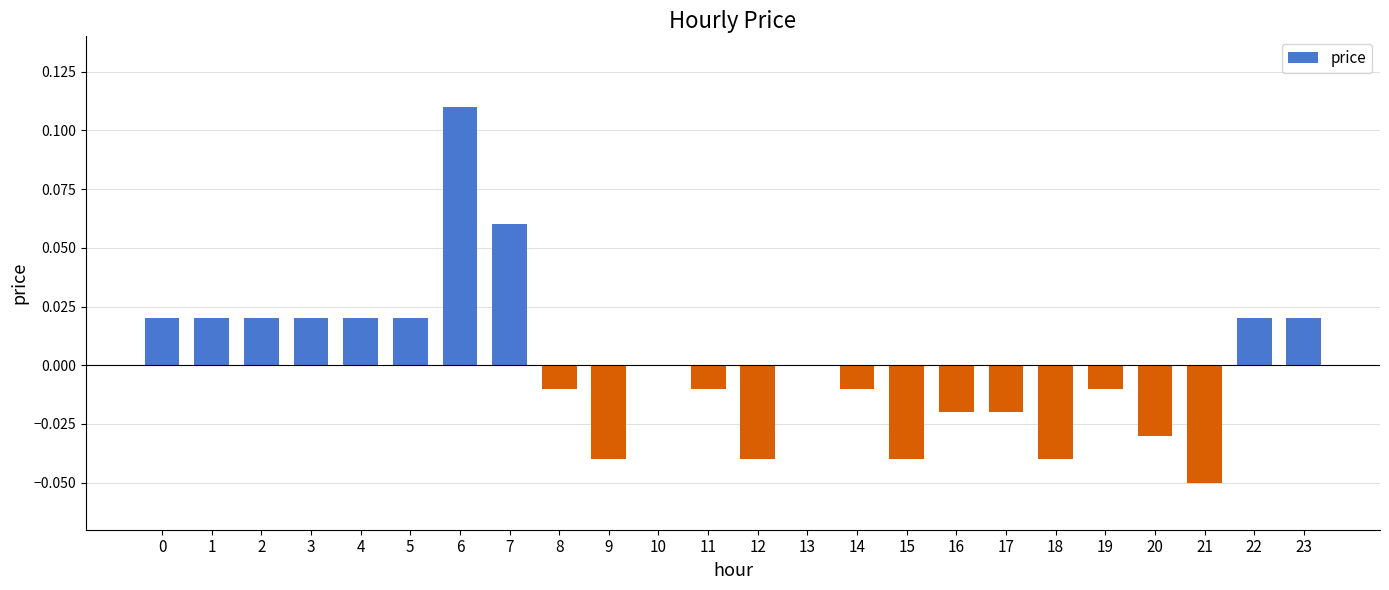

Count the number of categories in the chart.

24